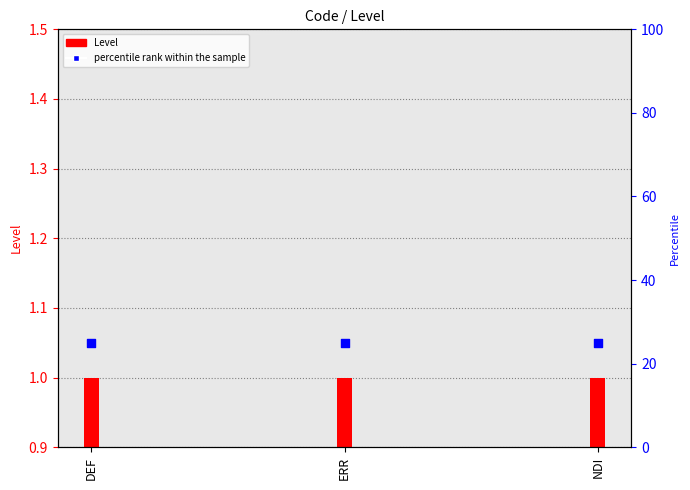

Is the value of Level at DEF greater than the value of percentile rank within the sample at NDI?

No